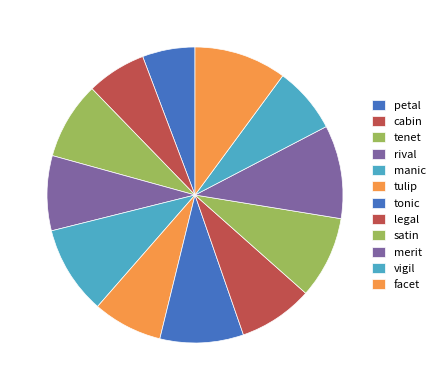

True or false: rival accounts for 8% of the total.

True